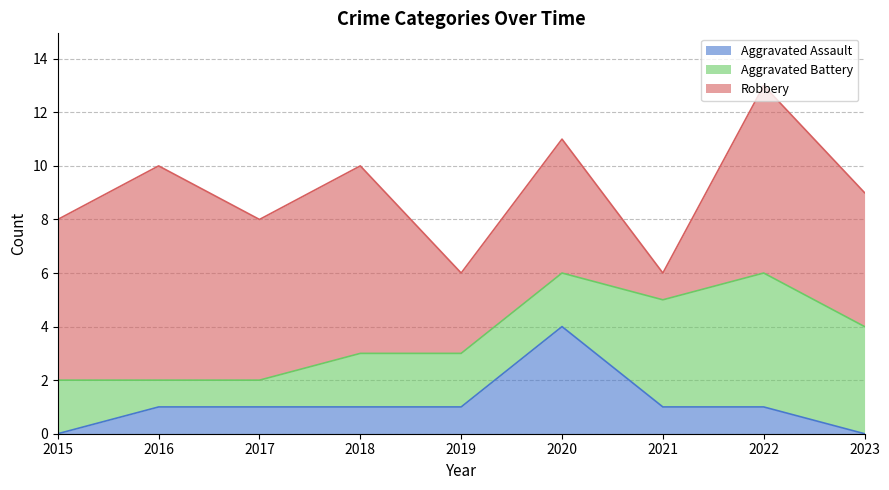

The value of Robbery at 2023 is 2. True or false?

False